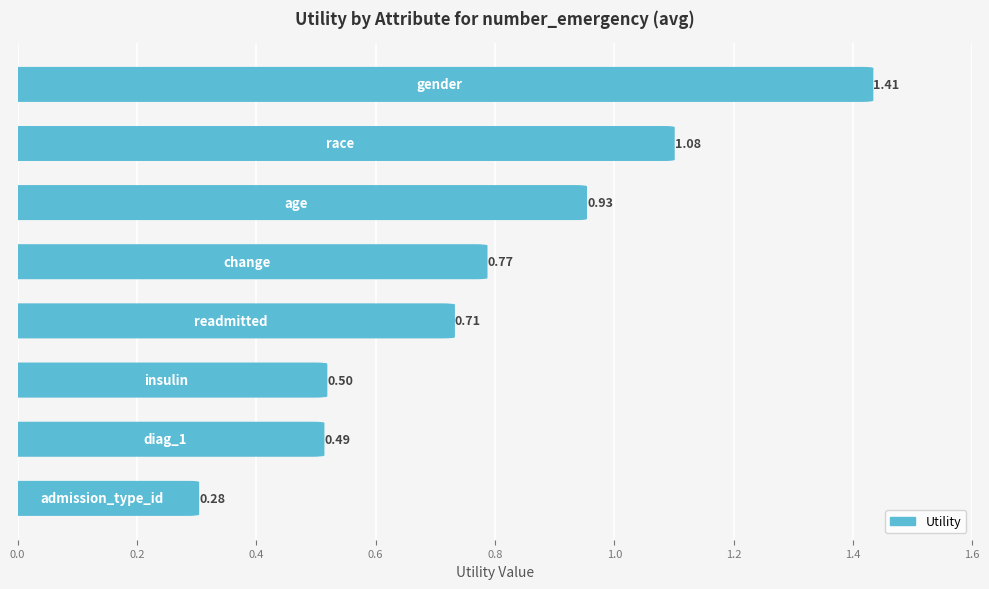

How many bars are there in total?

8